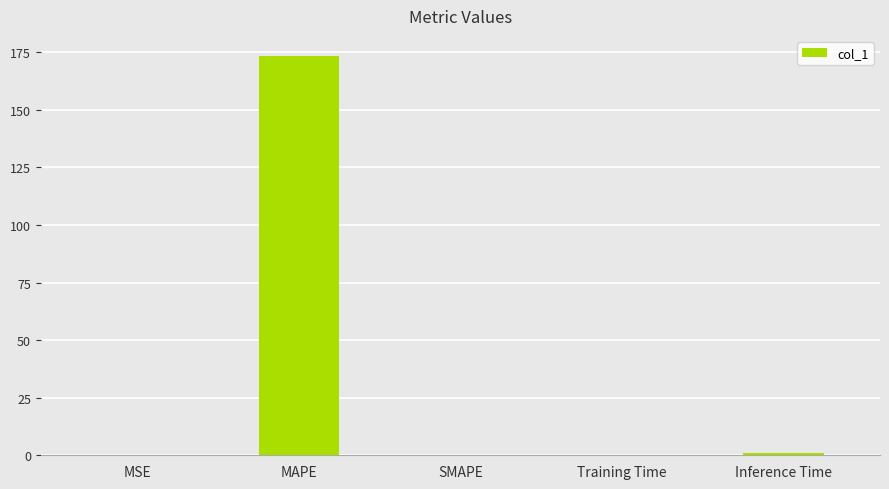

Which category has the highest value across all series?

MAPE